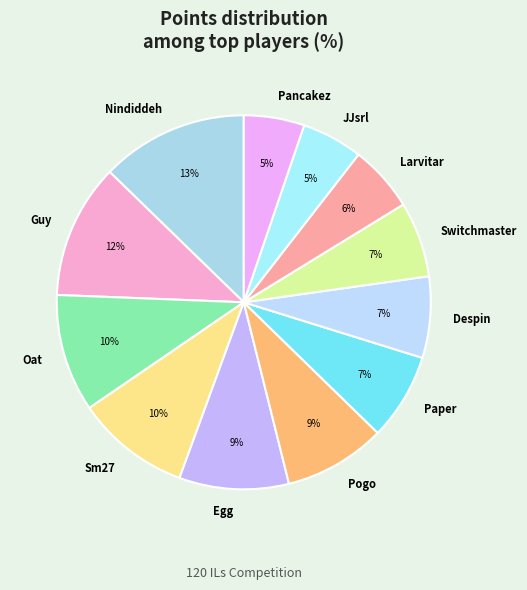

Does any single category account for the majority?

No